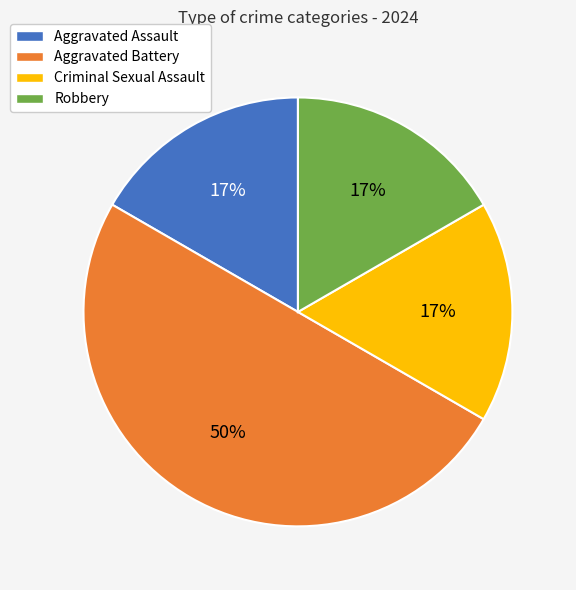

Which slice is the largest?

Aggravated Battery